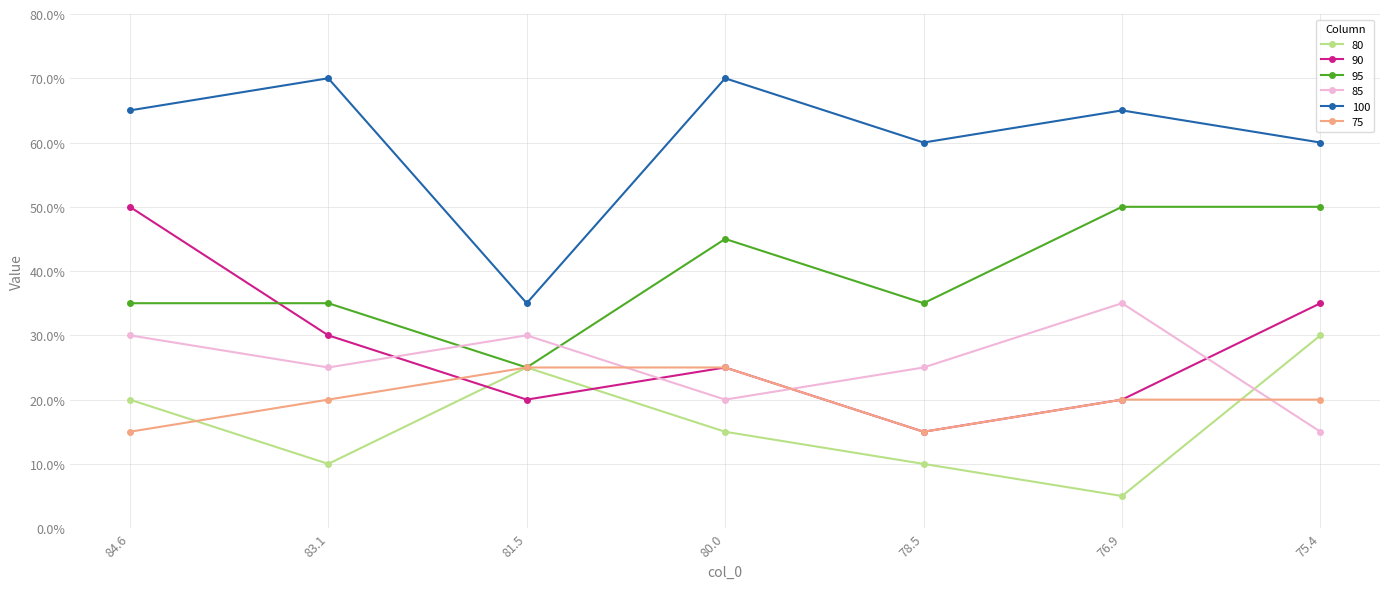

Is this an area chart (filled region under the line)?

No